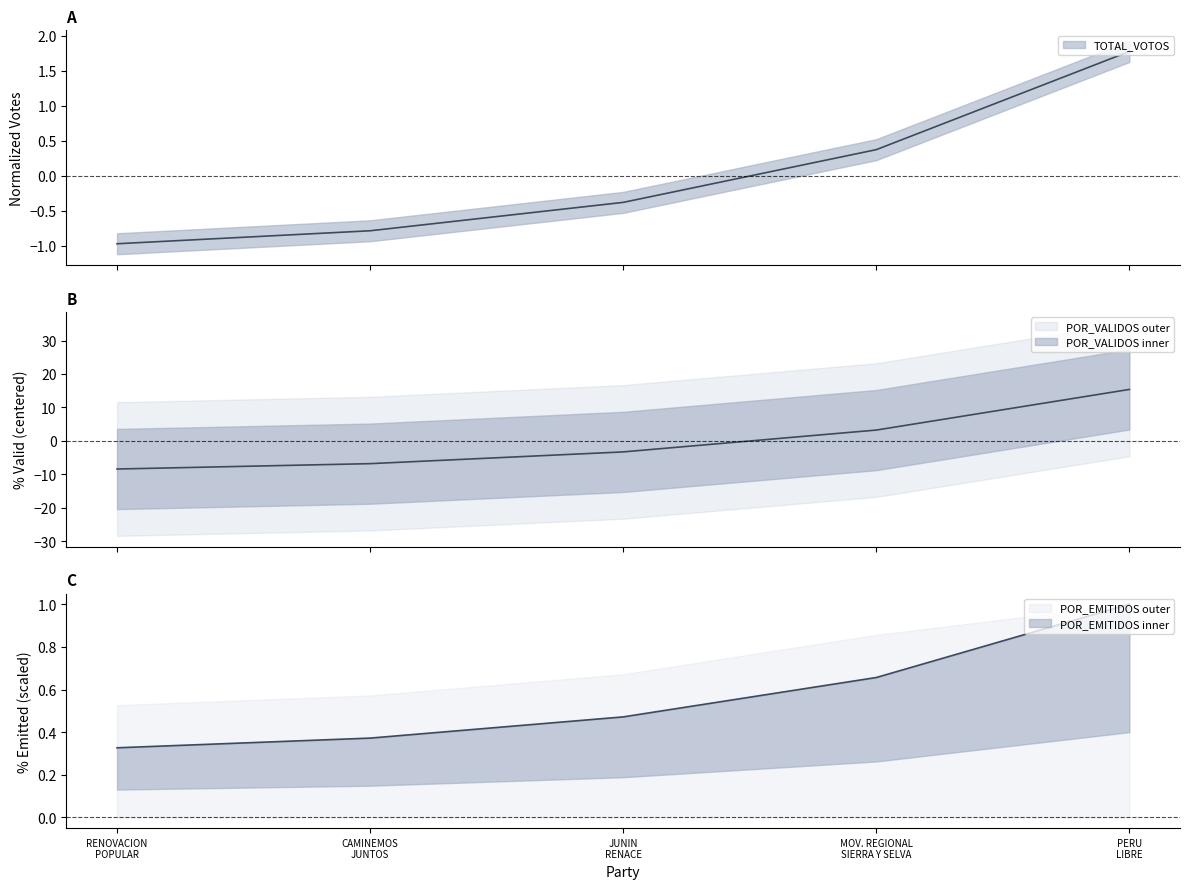

Does the chart display data point markers on the line(s)?

No